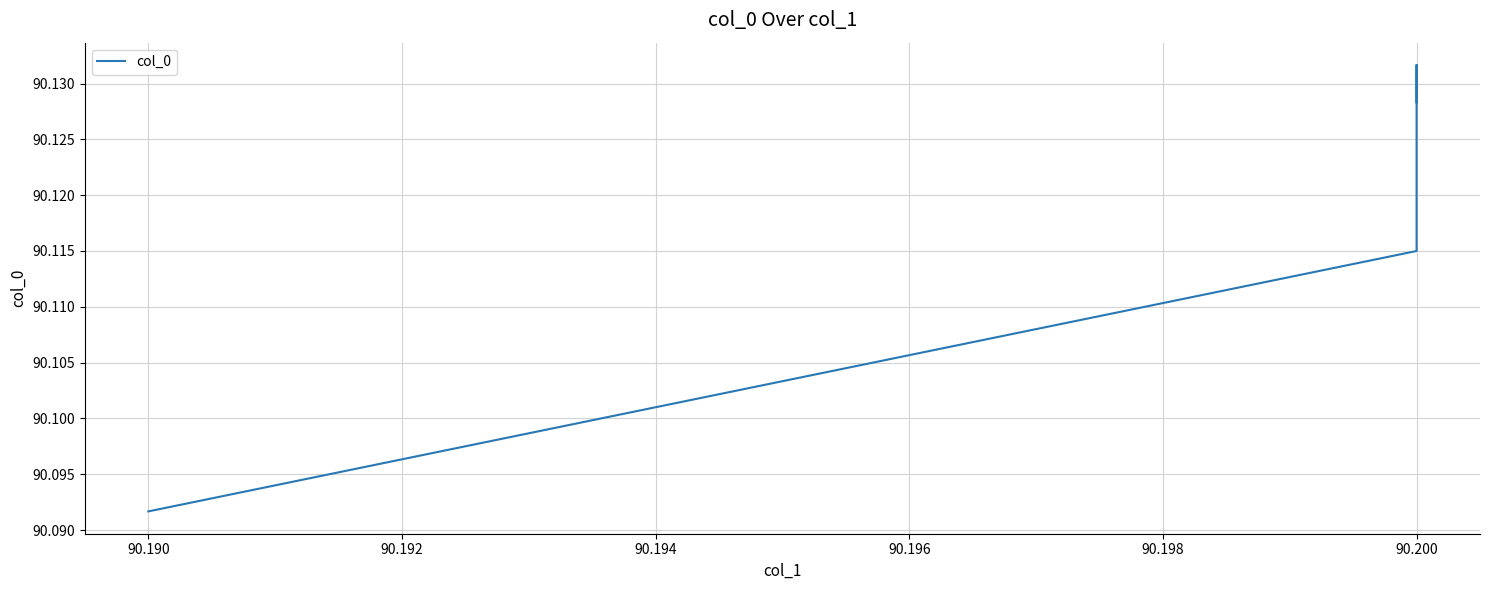

What value does the data have at 90.200?

90.1